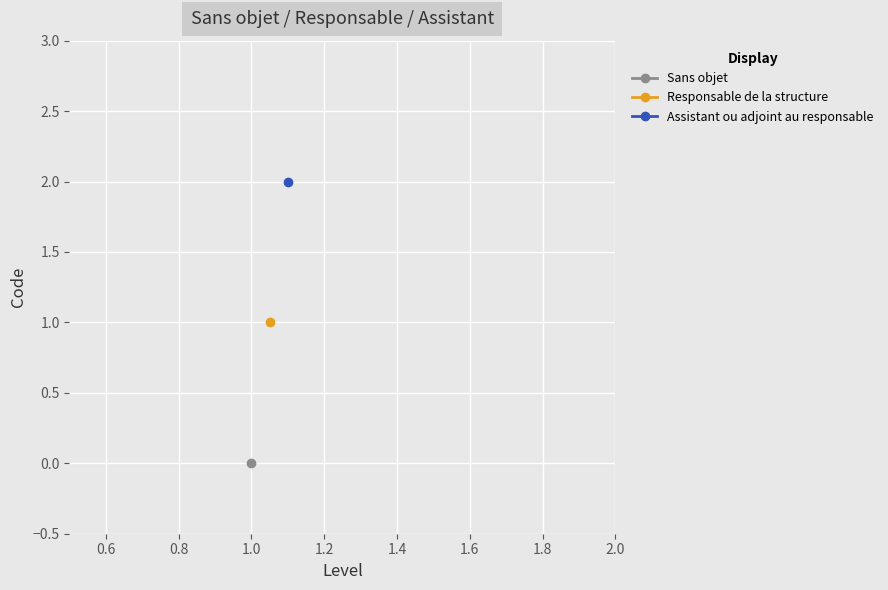

The chart shows a value of 1 at 1. True or false?

False